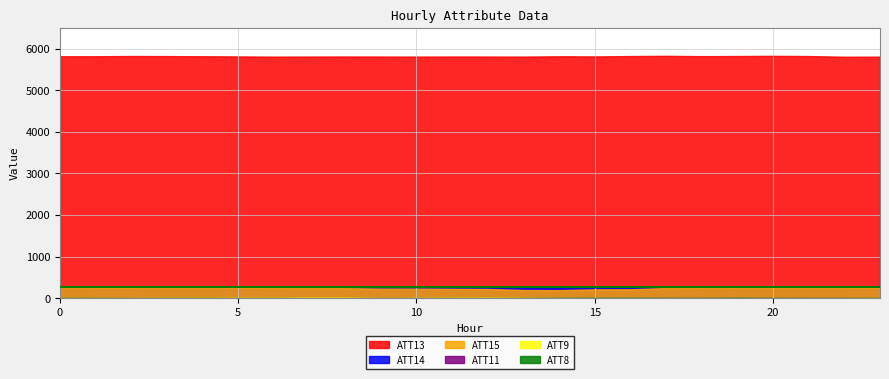

What is the difference between the maximum and second lowest values in the ATT15 series?

63.5